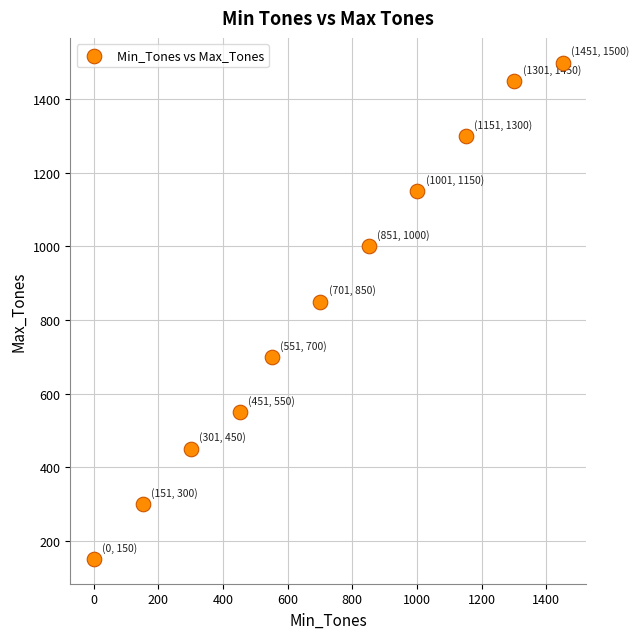

What is the average Y value?

855